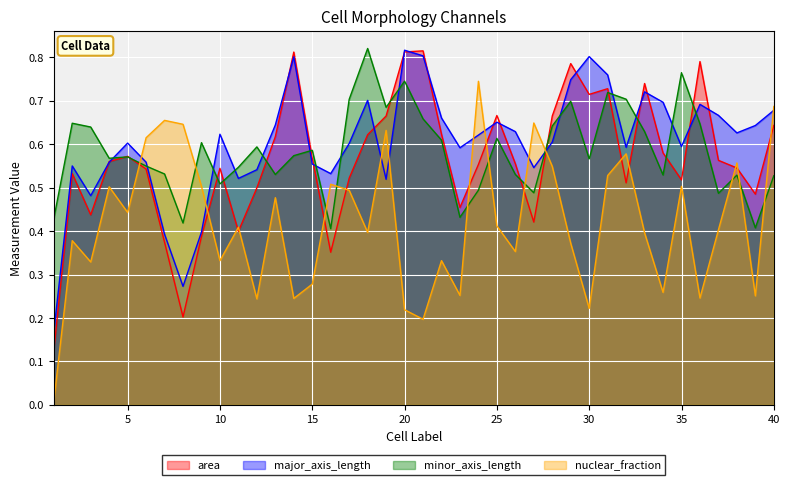

Which series ends up on top after the final intersection of area and nuclear_fraction?

nuclear_fraction